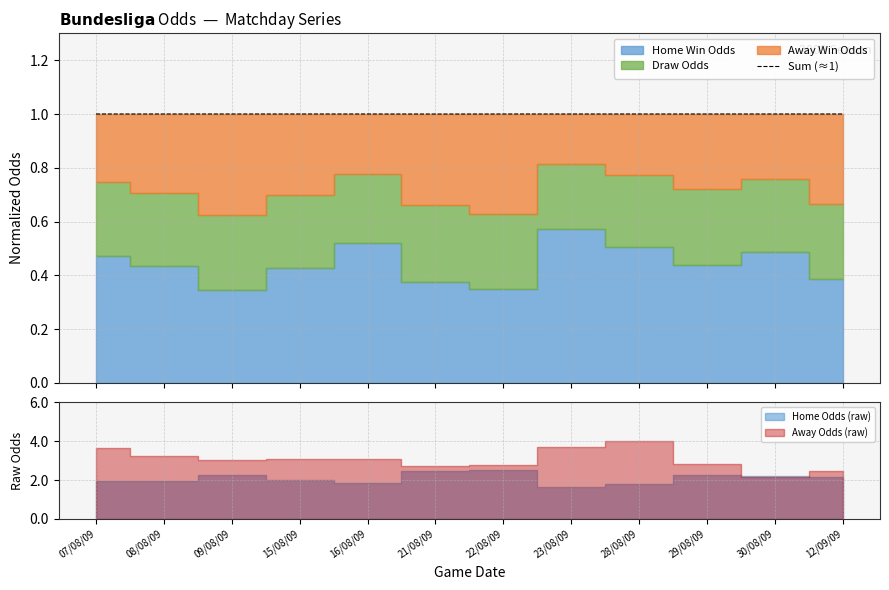

True or false: the data shows 0.2 at 07/08/09.

False